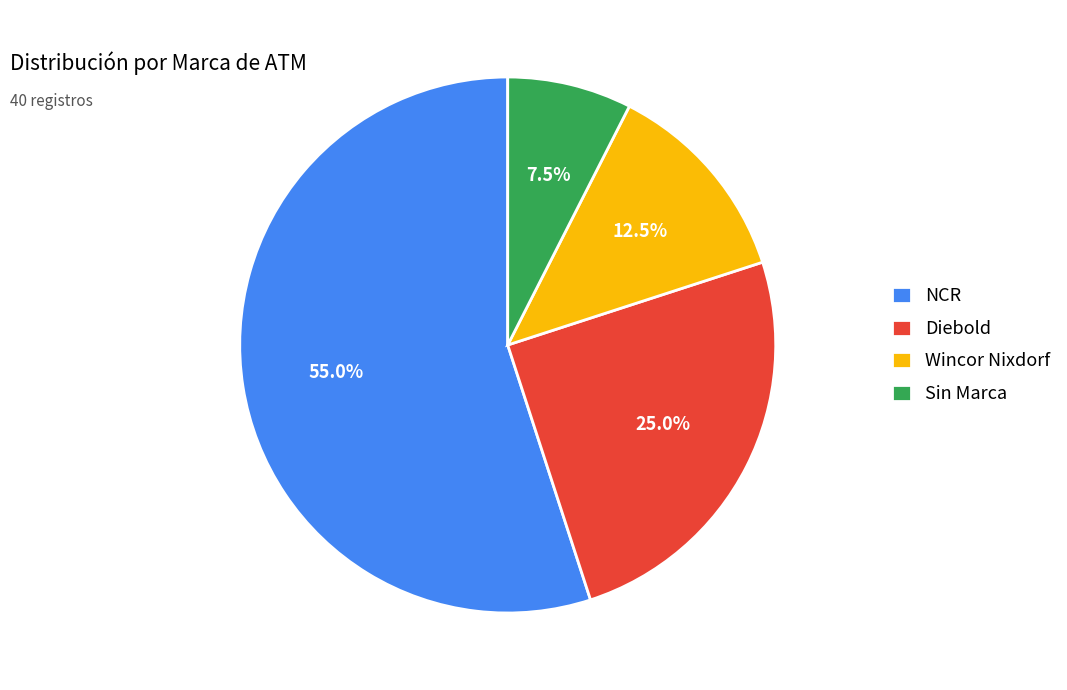

Is it true that Wincor Nixdorf is 7% of the pie?

False